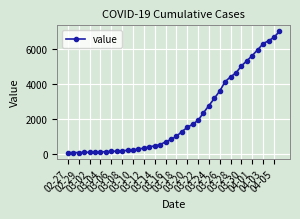

How many data points are less than 993?

20